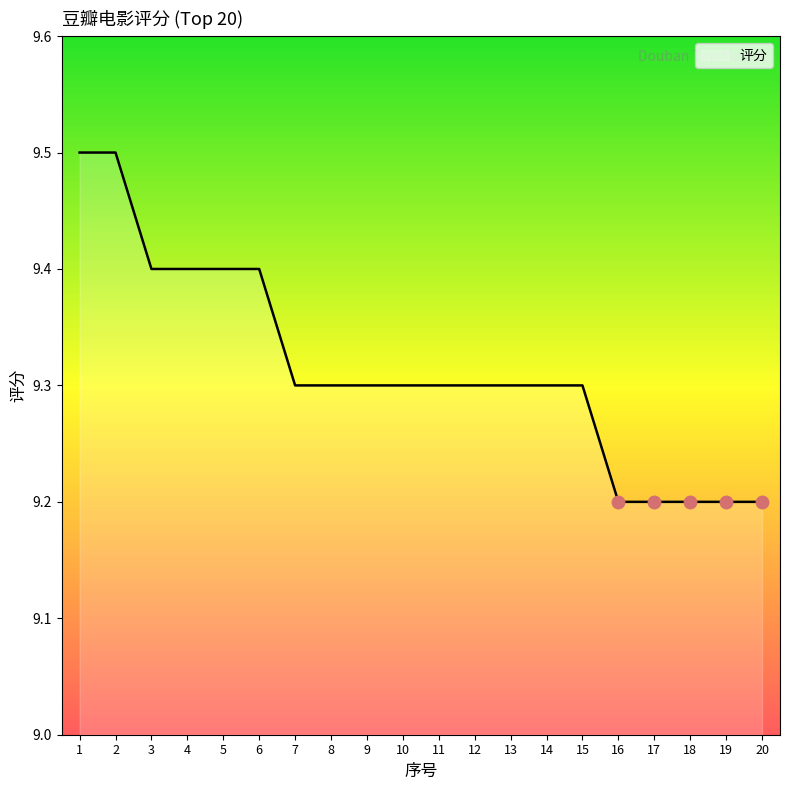

Reading left to right, list all the values displayed in this chart.

1=9.5	2=9.5	3=9.4	4=9.4	5=9.4	6=9.4	7=9.3	8=9.3	9=9.3	10=9.3	11=9.3	12=9.3	13=9.3	14=9.3	15=9.3	16=9.2	17=9.2	18=9.2	19=9.2	20=9.2